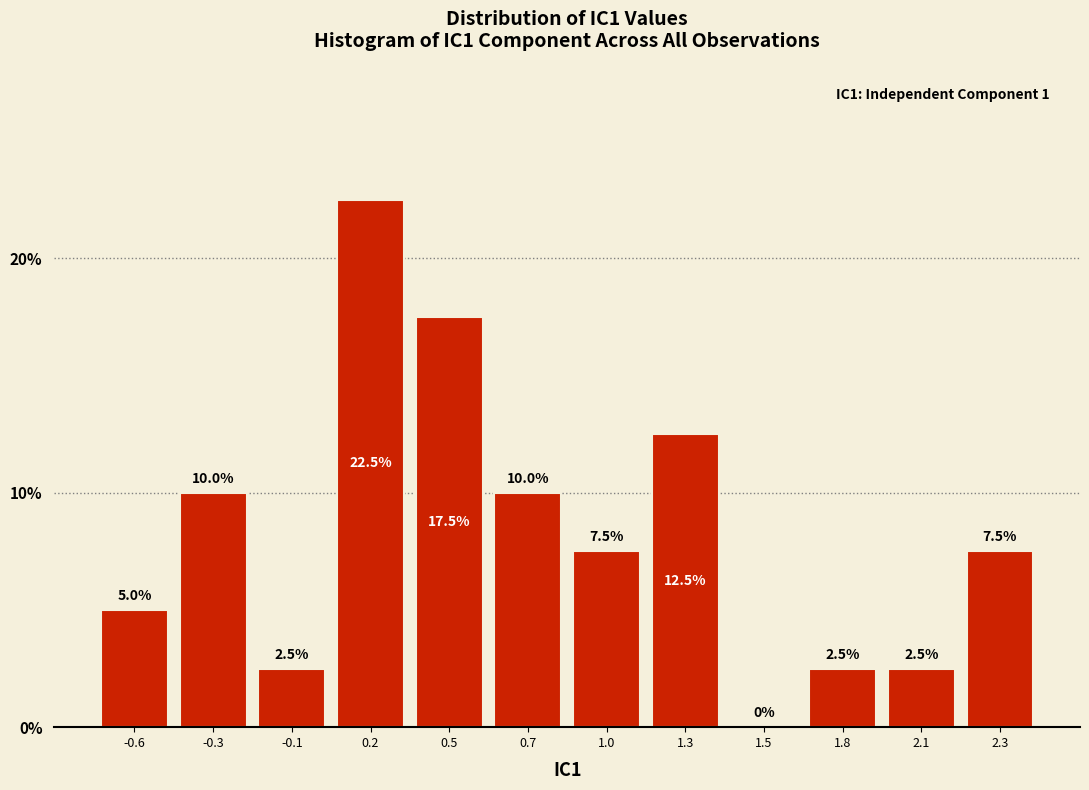

Reading right to left, list all the values displayed in this chart.

2.3=7.5	2.1=2.5	1.8=2.5	1.5=0.0	1.3=12.5	1.0=7.5	0.7=10.0	0.5=17.5	0.2=22.5	-0.1=2.5	-0.3=10.0	-0.6=5.0